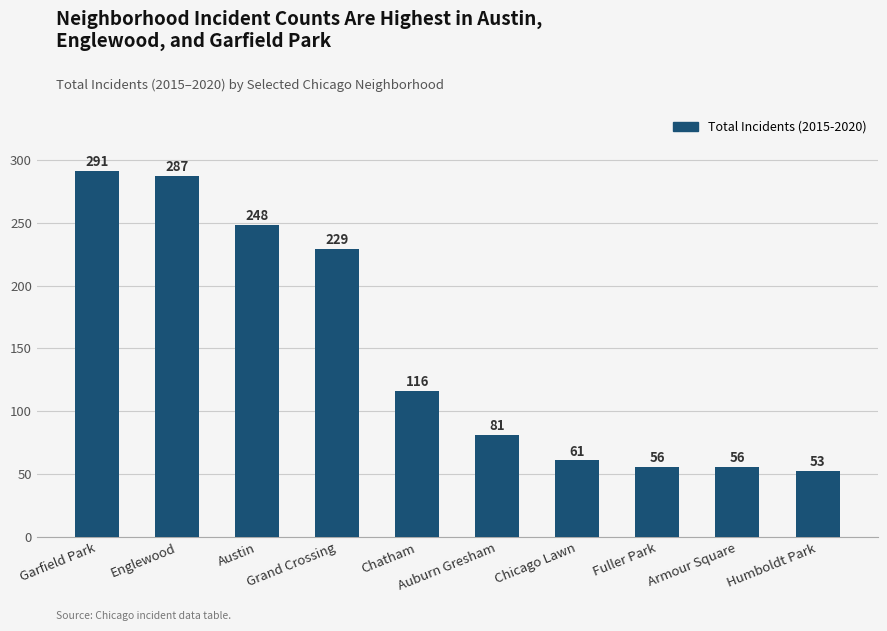

What is the average value?

148